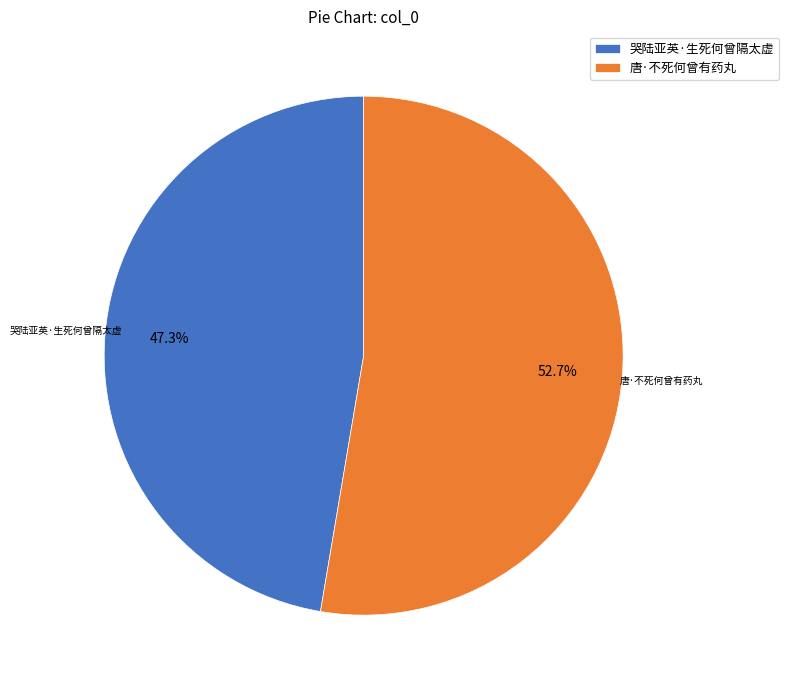

What is the total percentage of 哭陆亚英·生死何曾隔太虚 and 唐·不死何曾有药丸?

100.0%